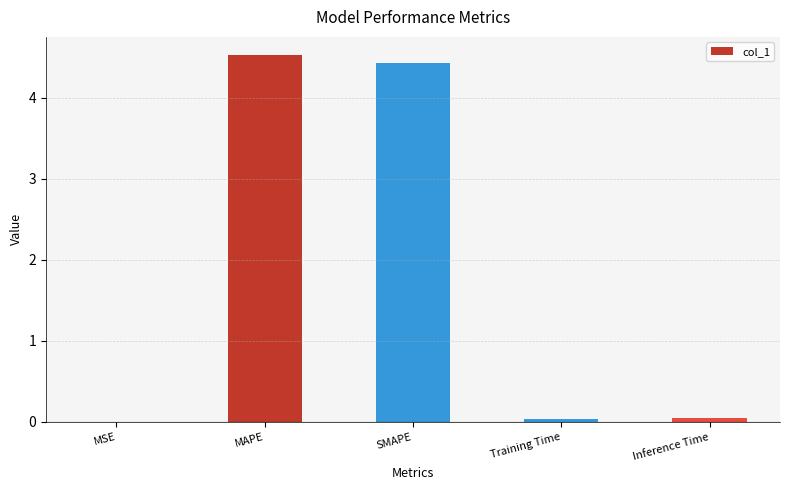

Read the value at MAPE.

4.5